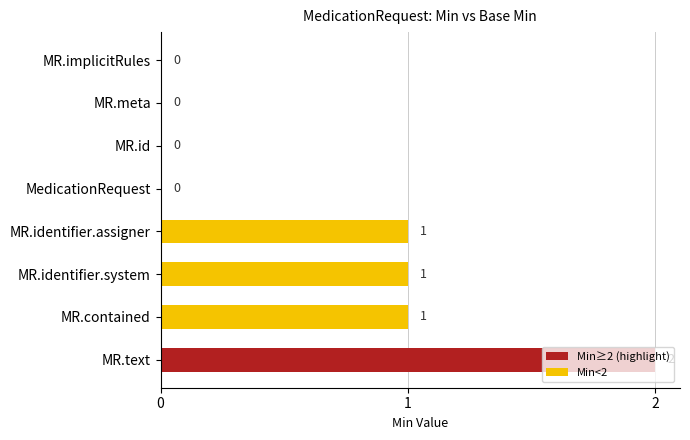

At how many categories does at least one series exceed 1?

1